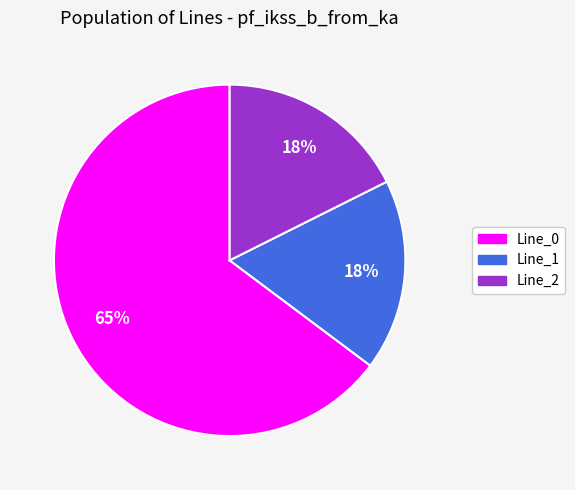

What percentage is the Line_2 slice, to the nearest percent?

18%